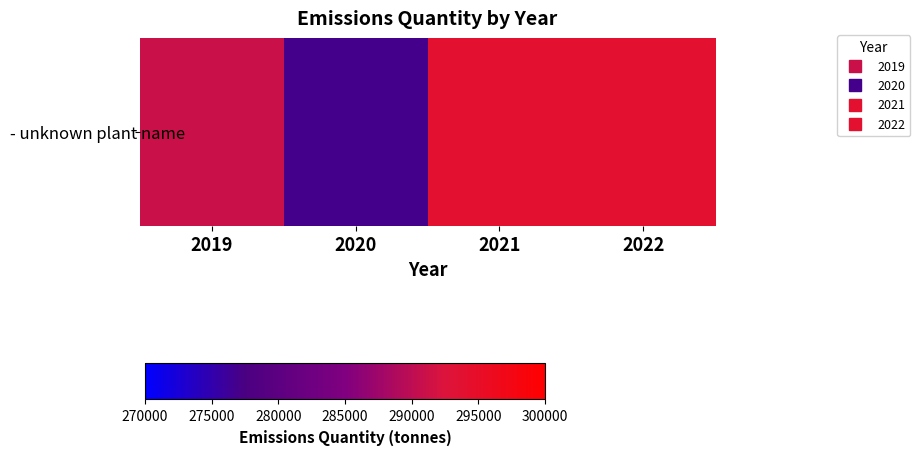

What is the difference between the second highest and second lowest values?

3000